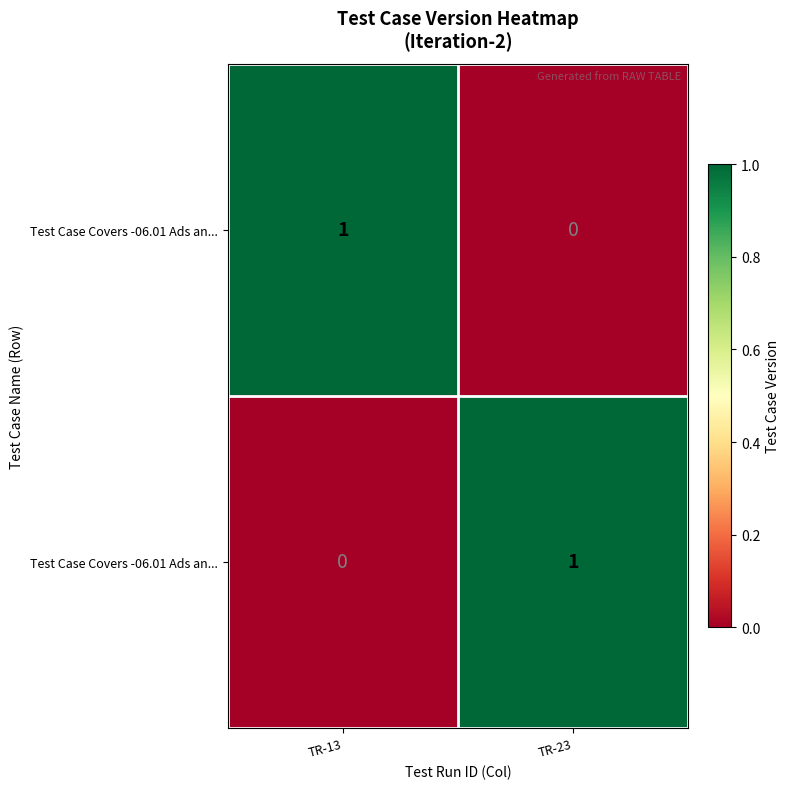

Which label corresponds to the smallest value in the chart?

TR-23